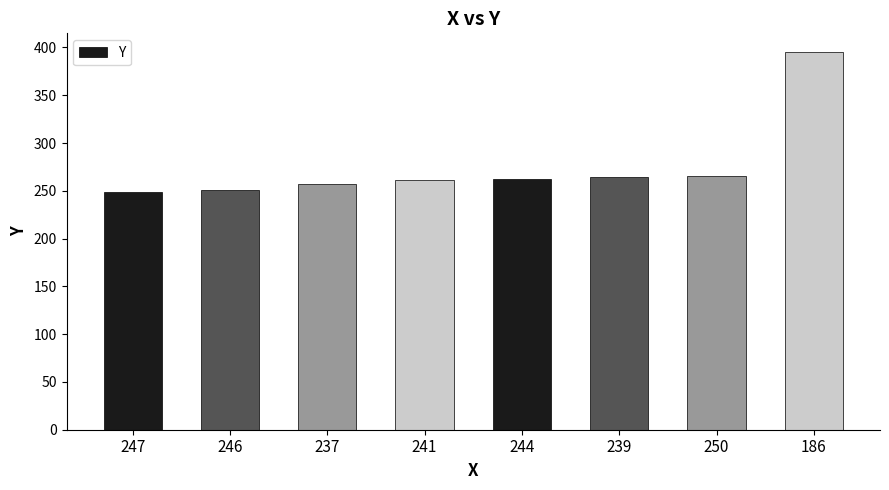

How many series are shown in this chart?

1